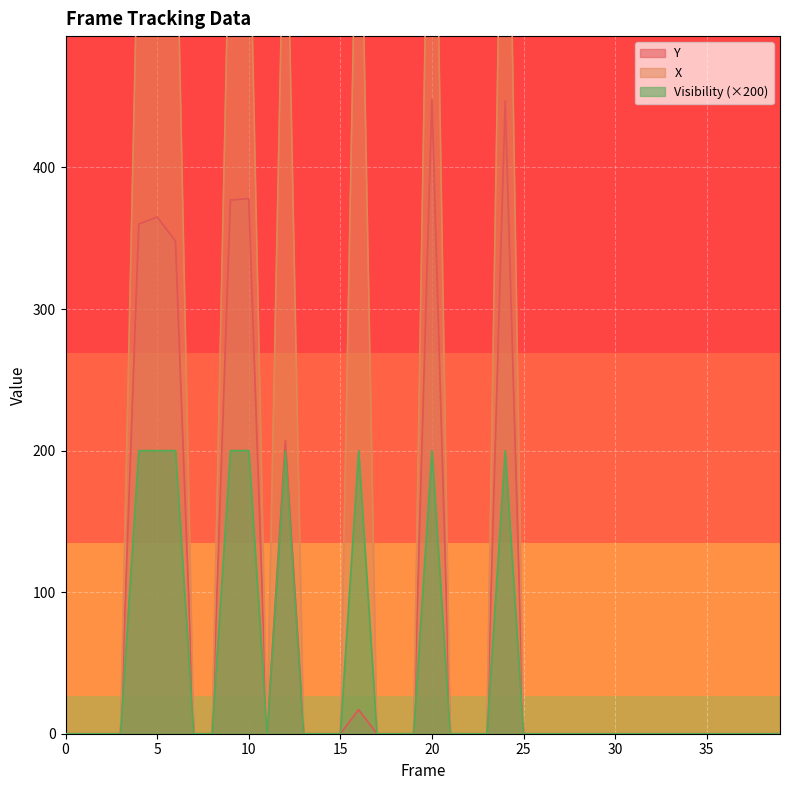

Rank the categories by Visibility value from highest to lowest.

4, 5, 6, 9, 10, 12, 16, 20, 24, 0, 1, 2, 3, 7, 8, 11, 13, 14, 15, 17, 18, 19, 21, 22, 23, 25, 26, 27, 28, 29, 30, 31, 32, 33, 34, 35, 36, 37, 38, 39